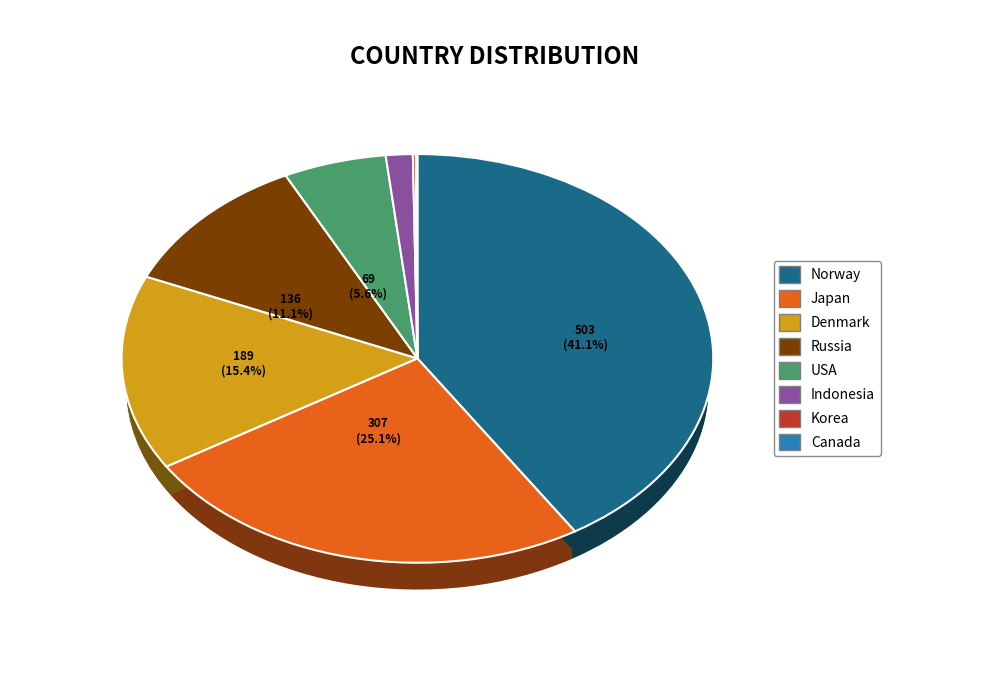

Do Canada and Indonesia together represent more than half of the pie?

No